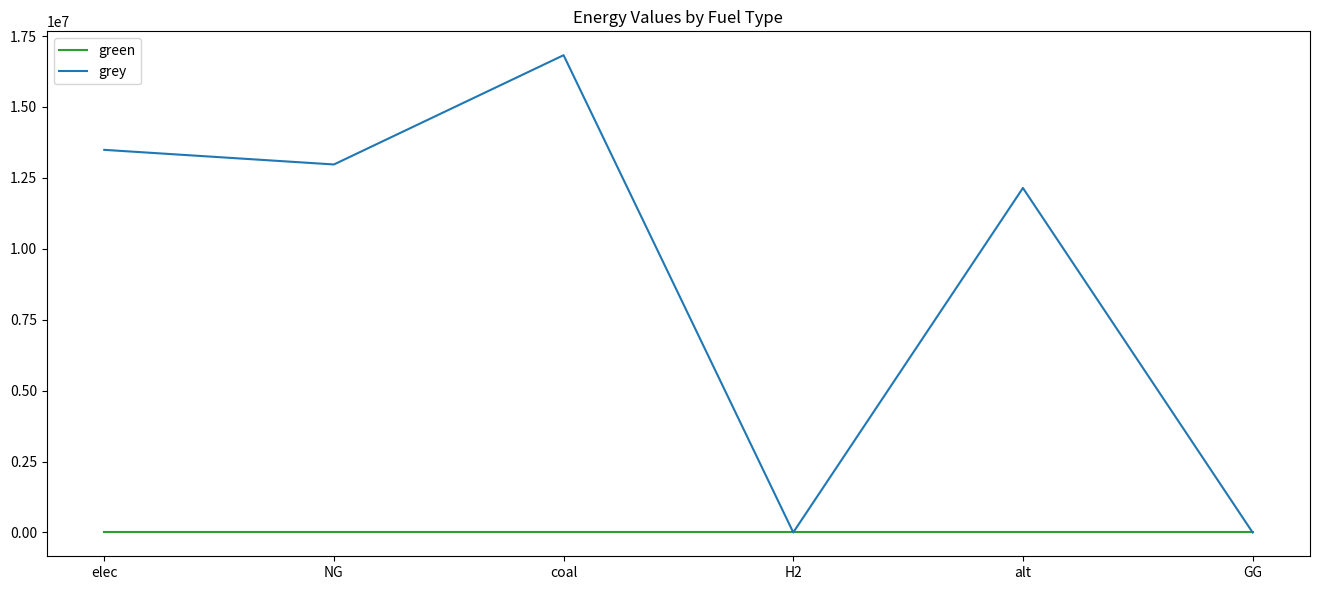

Which series changed the most between elec and coal?

grey